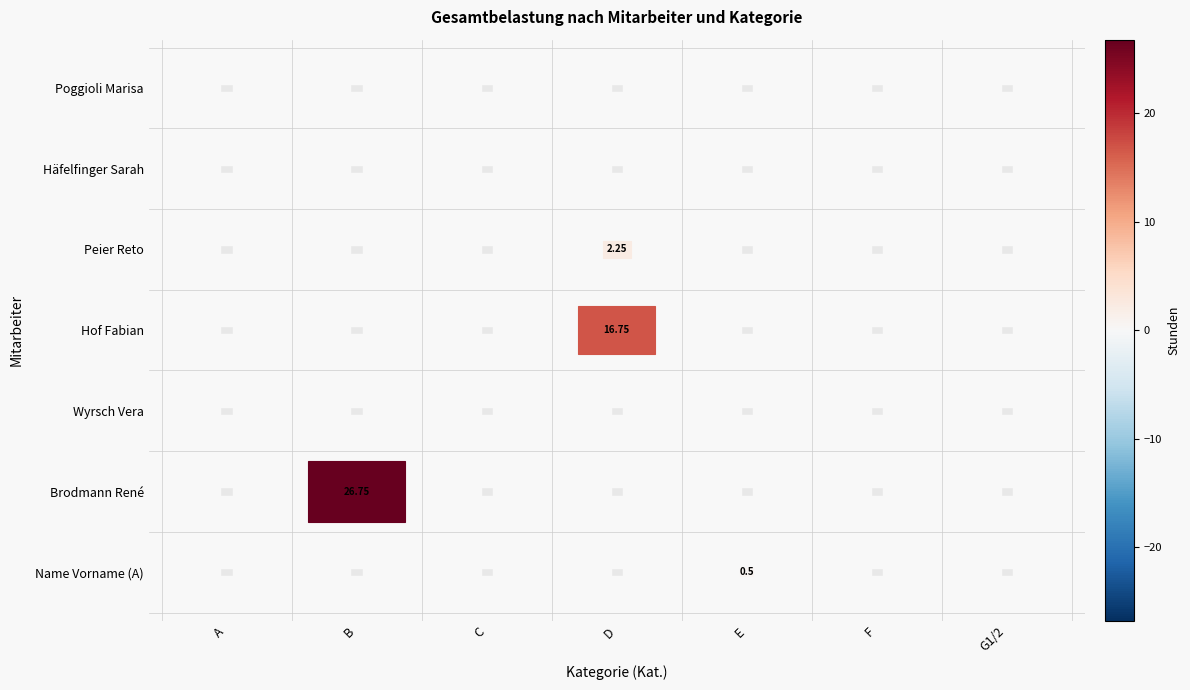

The value of F at Brodmann René is 0.0. True or false?

True